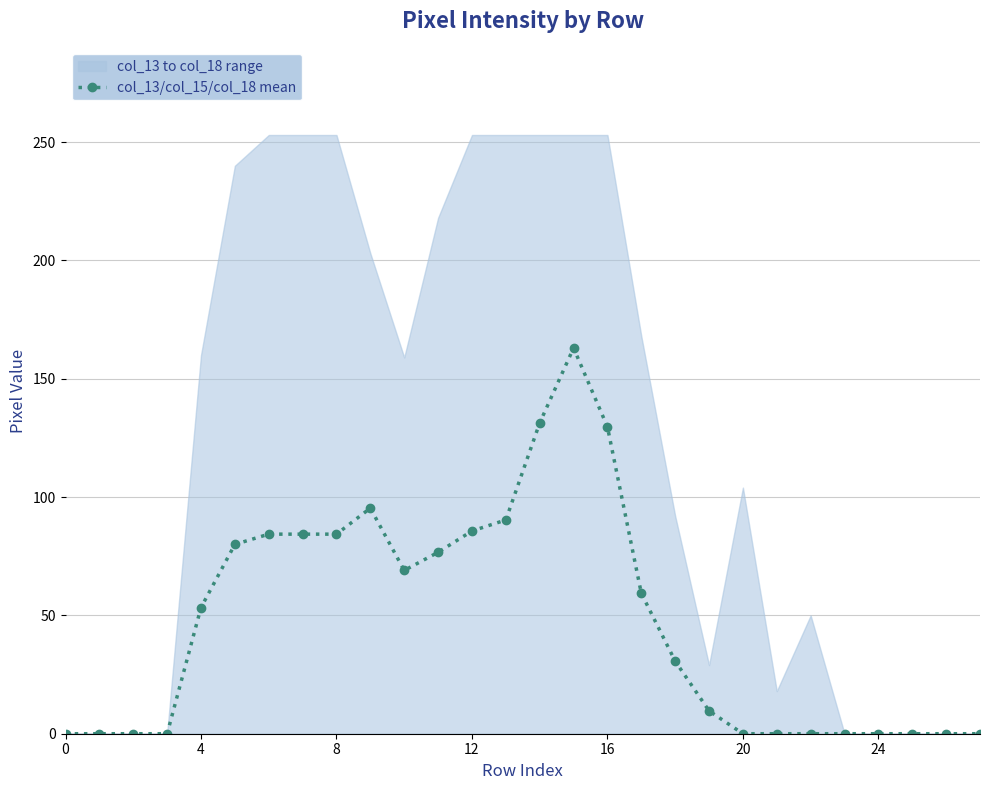

Where is the first local minimum?

10